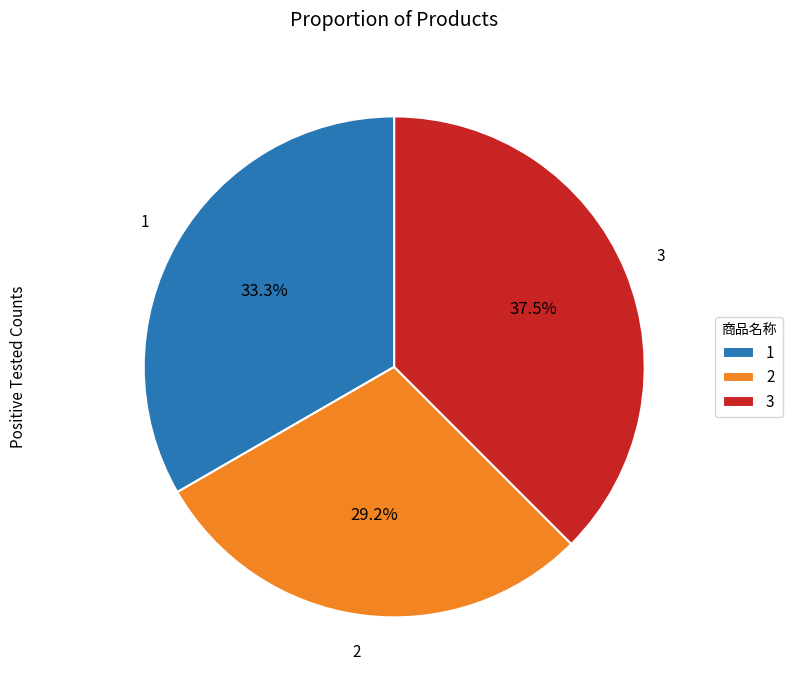

Rank the categories by value from lowest to highest.

2, 1, 3